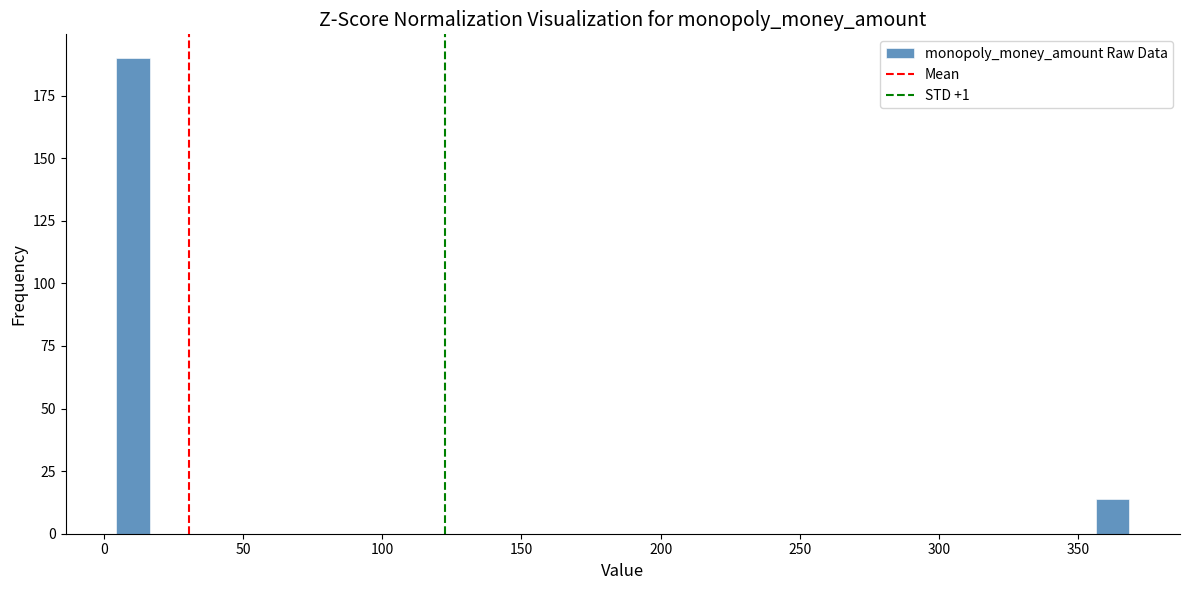

Read against the x-axis, roughly where is the centre of the tallest bar?

10